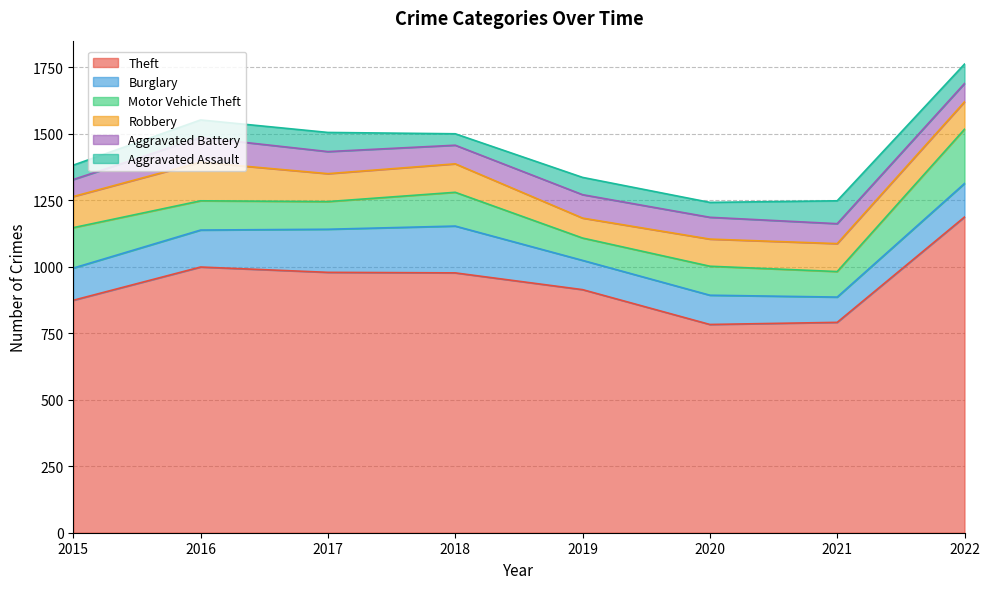

True or false: Aggravated Assault has a value of 72 at 2018.

False